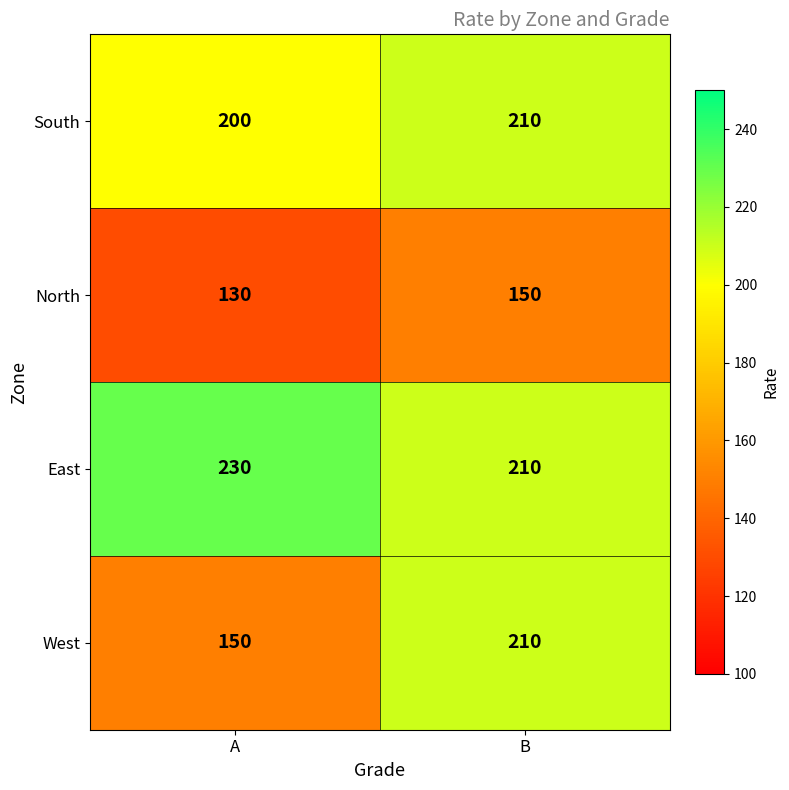

What is the total value across all series at A?

710